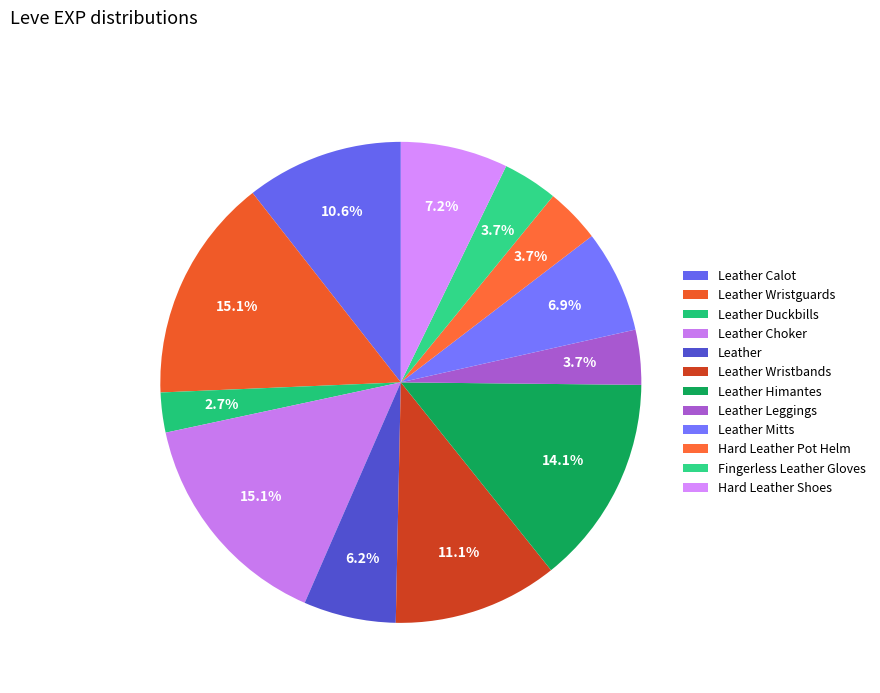

Combined, do Hard Leather Shoes and Leather Calot account for over 50%?

No